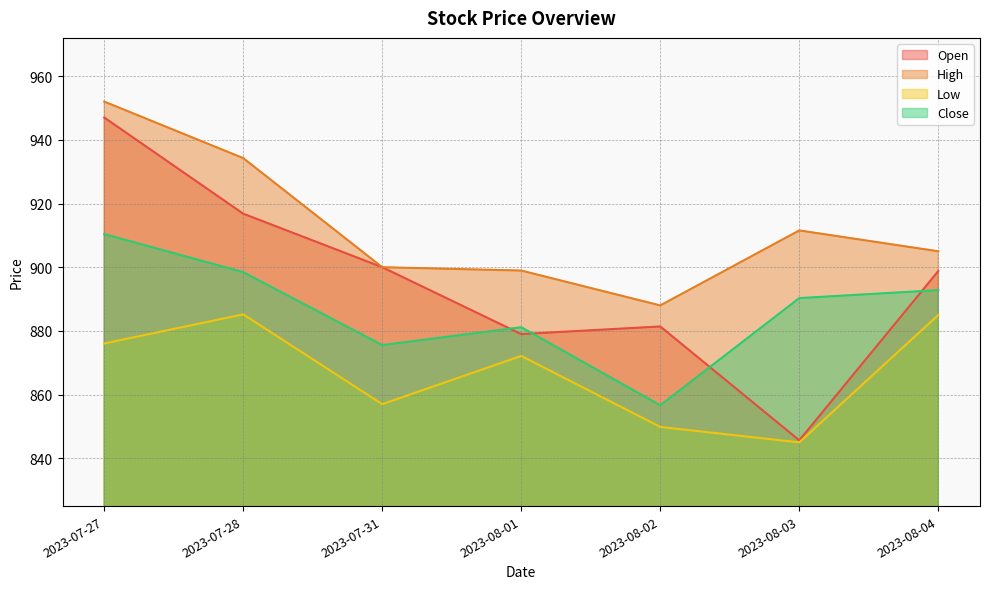

What is the label of the 2nd point from the left?

2023-07-28